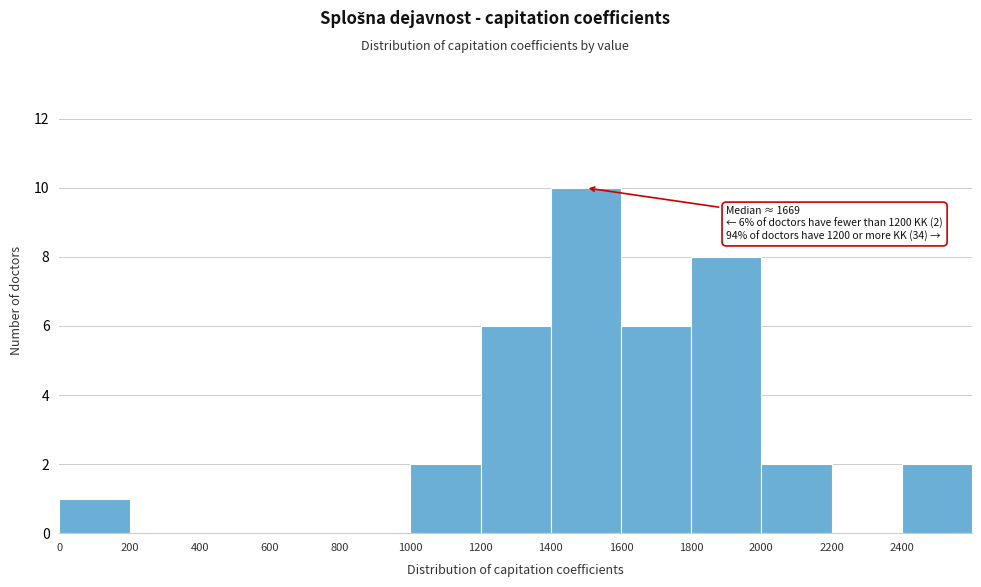

Over which range of the x-axis is the bar tallest?

1400 to 1600